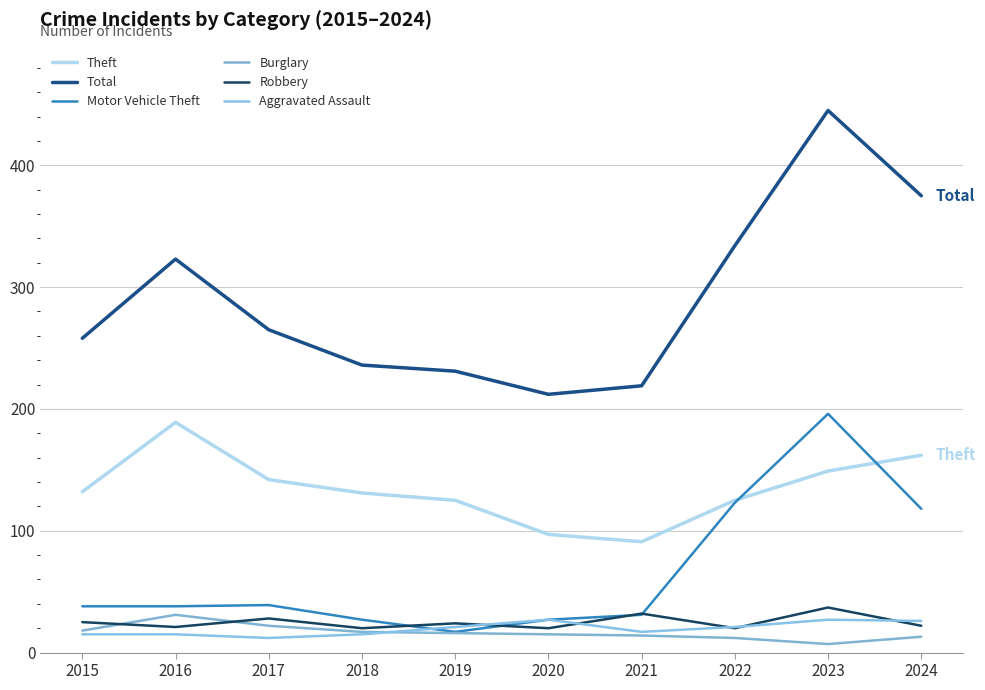

How many values in the Total series are below 265?

5